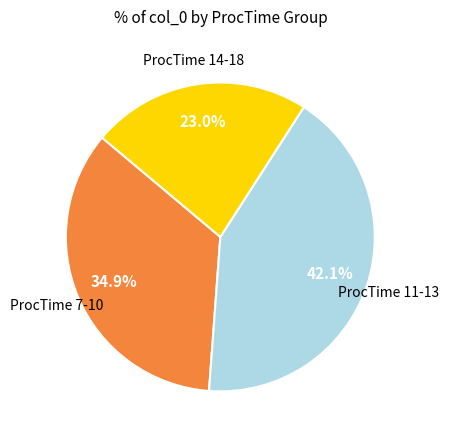

Rank the categories by value from lowest to highest.

ProcTime 14-18, ProcTime 7-10, ProcTime 11-13